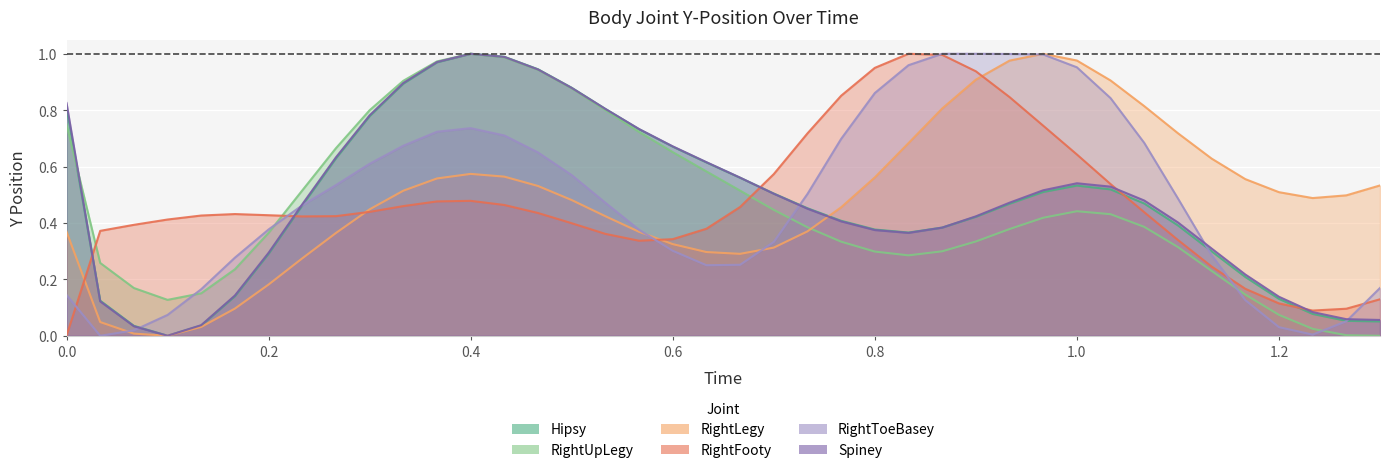

At which category is the sum across all series the highest?

0.4